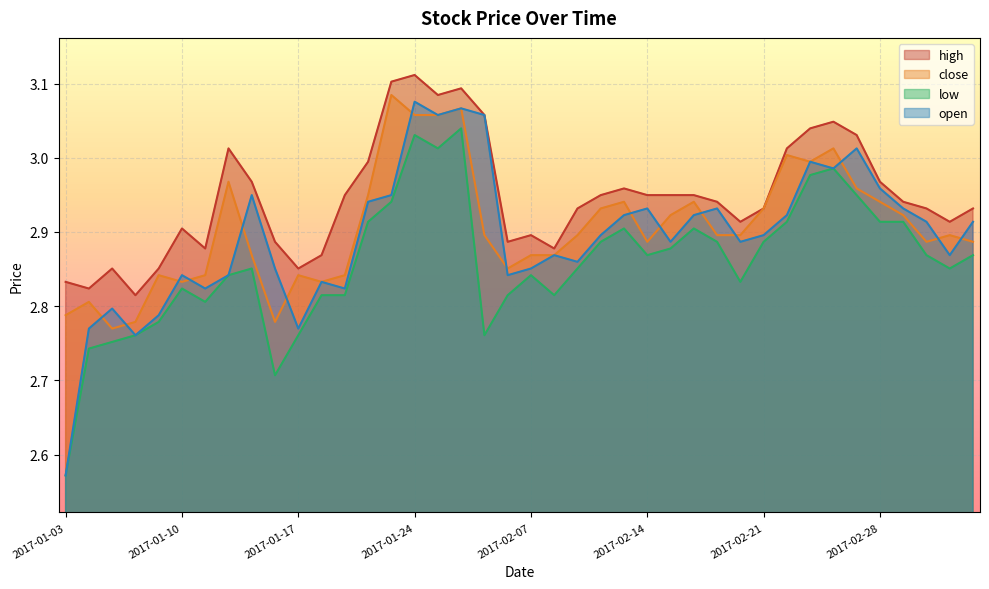

How many lines are shown in the chart?

4